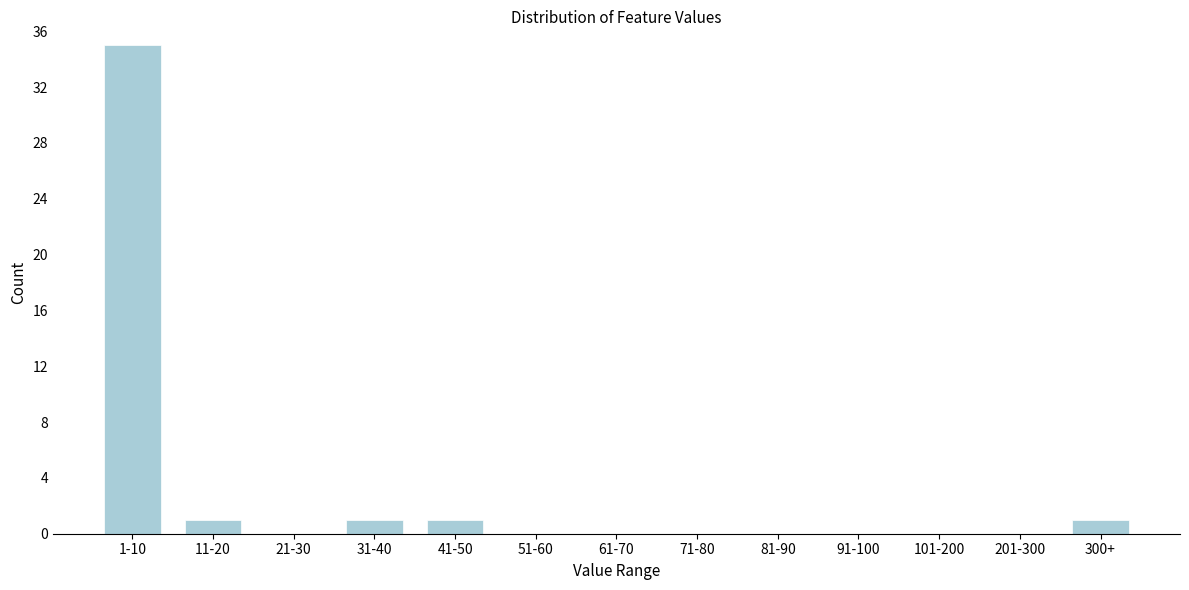

Reading left to right, list all the values displayed in this chart.

1-10=35	11-20=1	21-30=0	31-40=1	41-50=1	51-60=0	61-70=0	71-80=0	81-90=0	91-100=0	101-200=0	201-300=0	300+=1